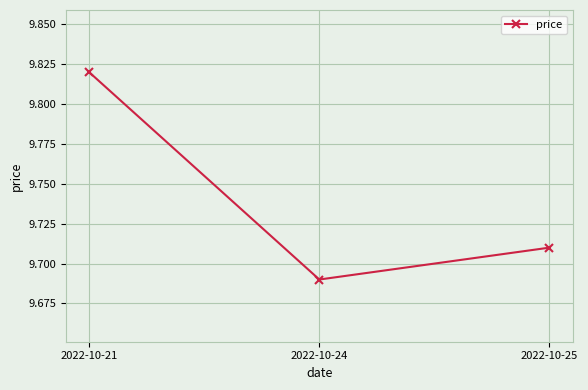

Approximately how many times larger is the value at 2022-10-24 compared to 2022-10-21?

1.0